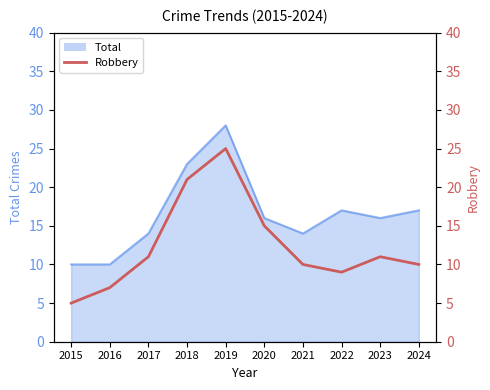

True or false: there are more than 1 points higher than both neighbors.

True